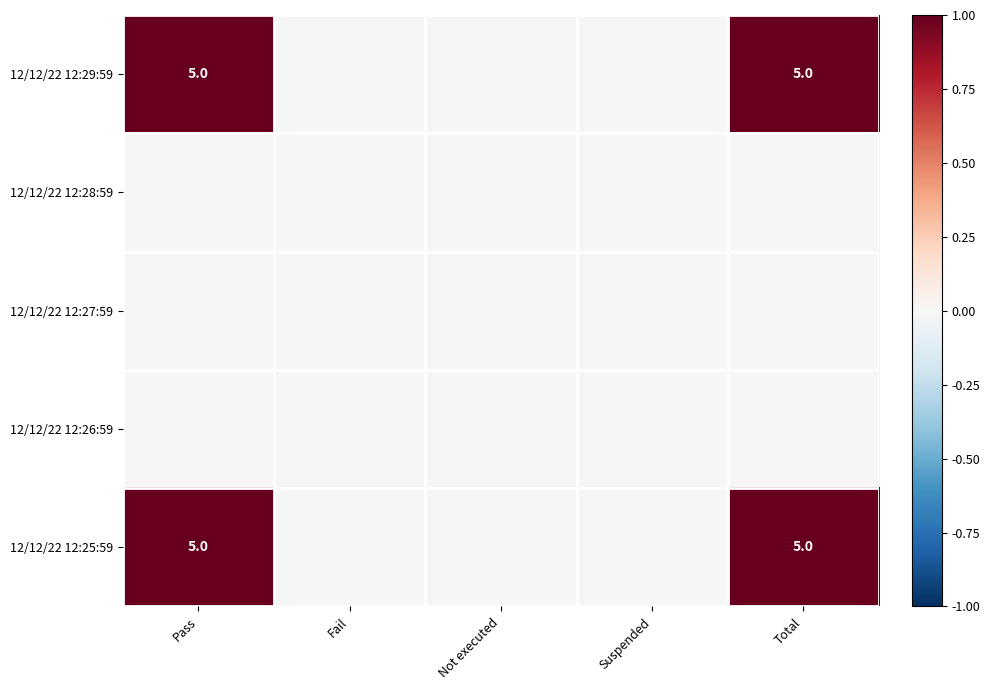

The value of 12/12/22 12:29:59 at Fail is 0. True or false?

True